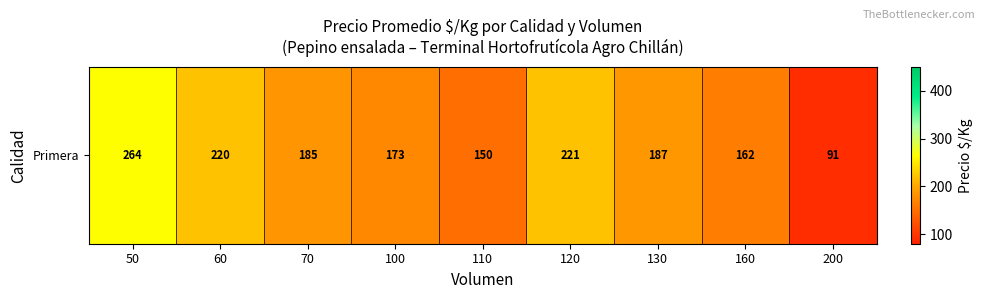

Which has a higher value, 130 or 160?

130